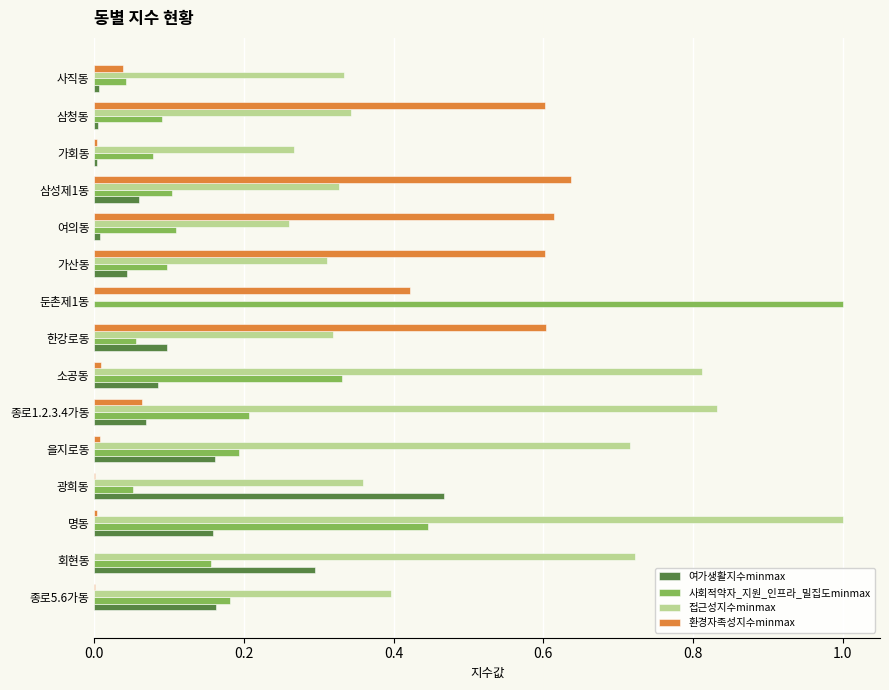

What is the total value across all series at 회현동?

1.2